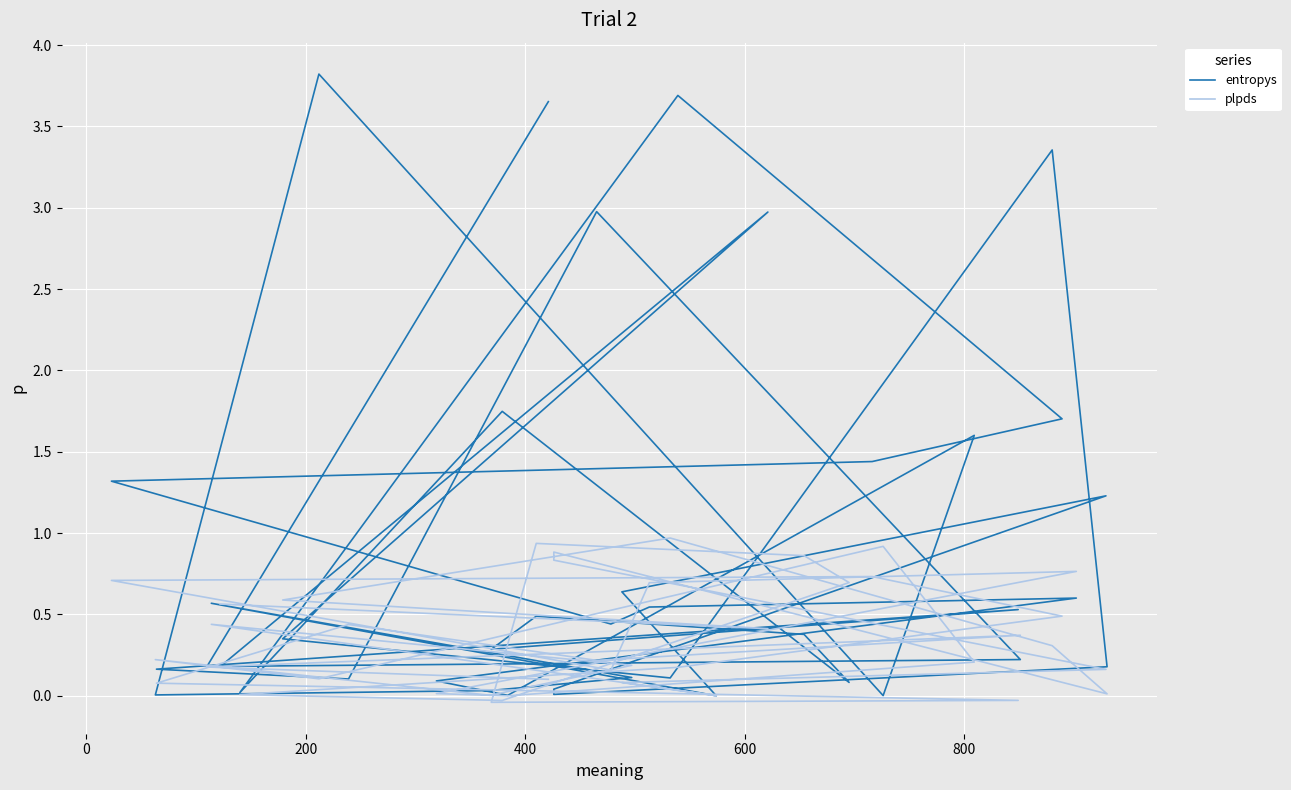

Where is the first local minimum for entropys?

400